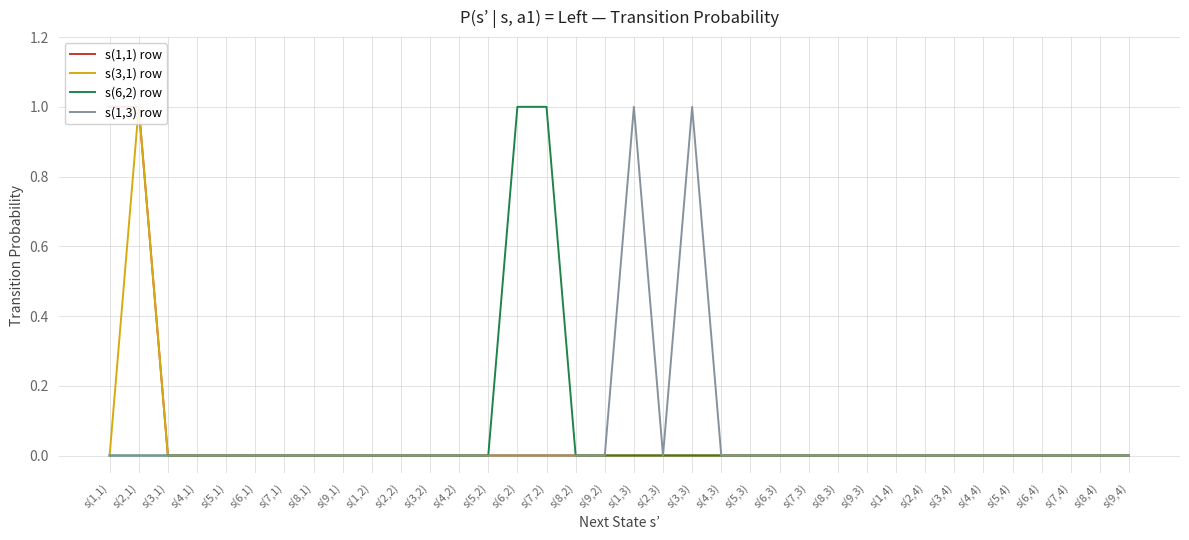

In s(3,1) row, how many points are higher than both neighbors (excluding endpoints)?

1